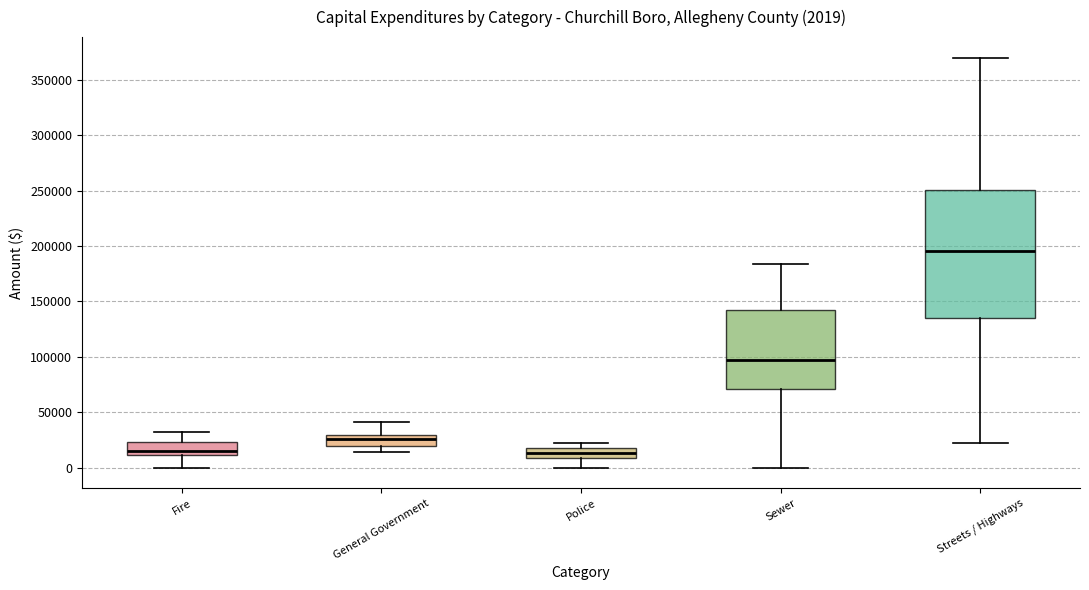

Comparing the boxes themselves (not the whiskers), which one is the tallest?

Streets / Highways